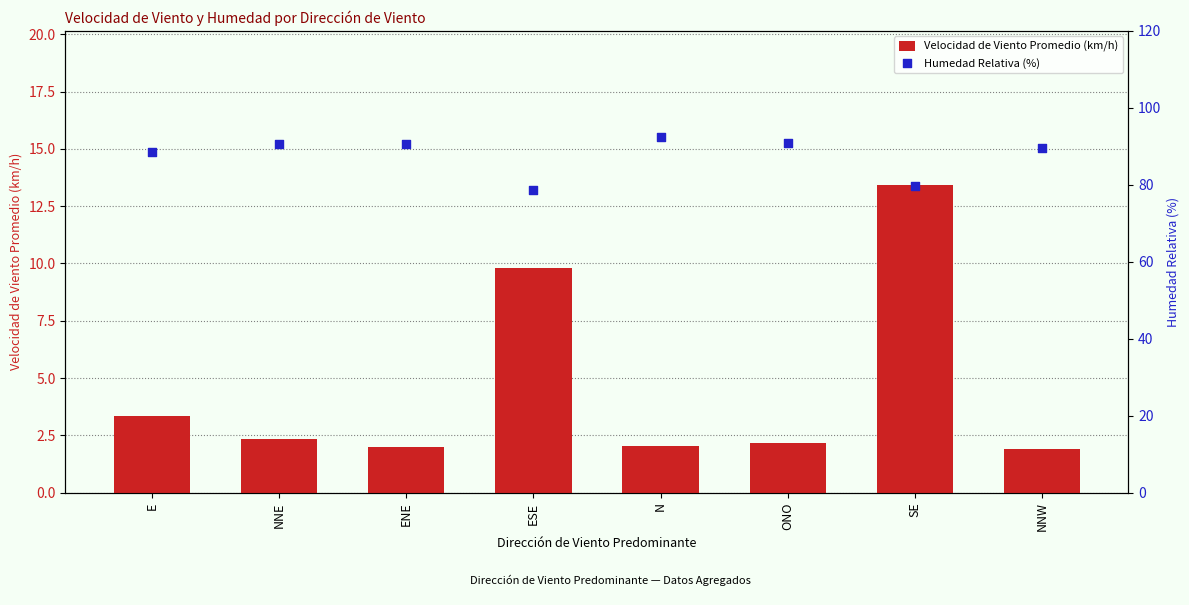

What are all the series names shown in the legend?

Velocidad de Viento Promedio (km/h), Humedad Relativa (%)